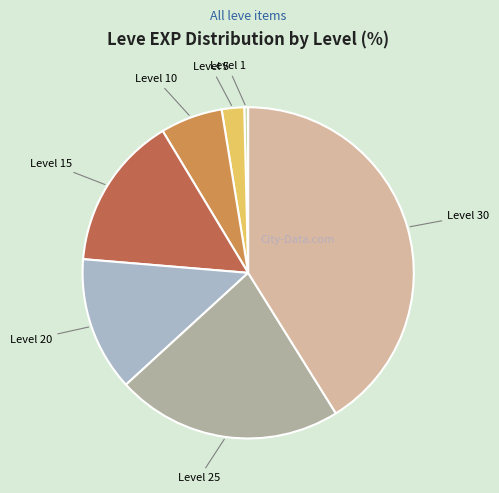

True or false: Level 30 accounts for 41% of the total.

True